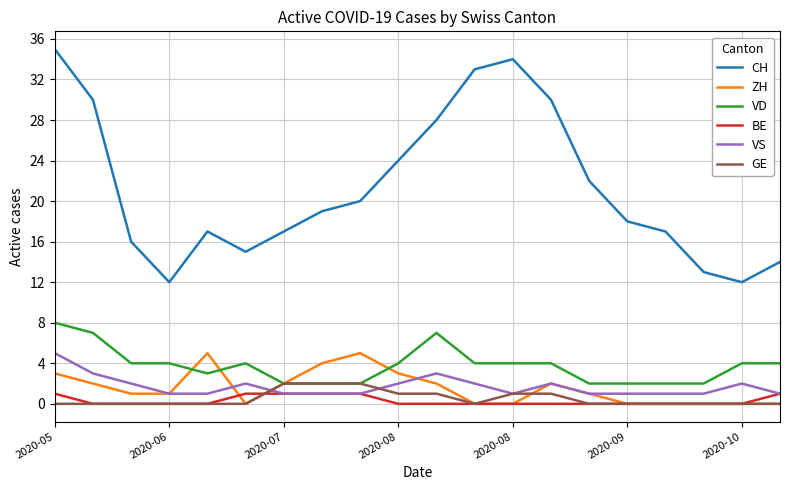

True or false: BE and VD cross at least once.

False